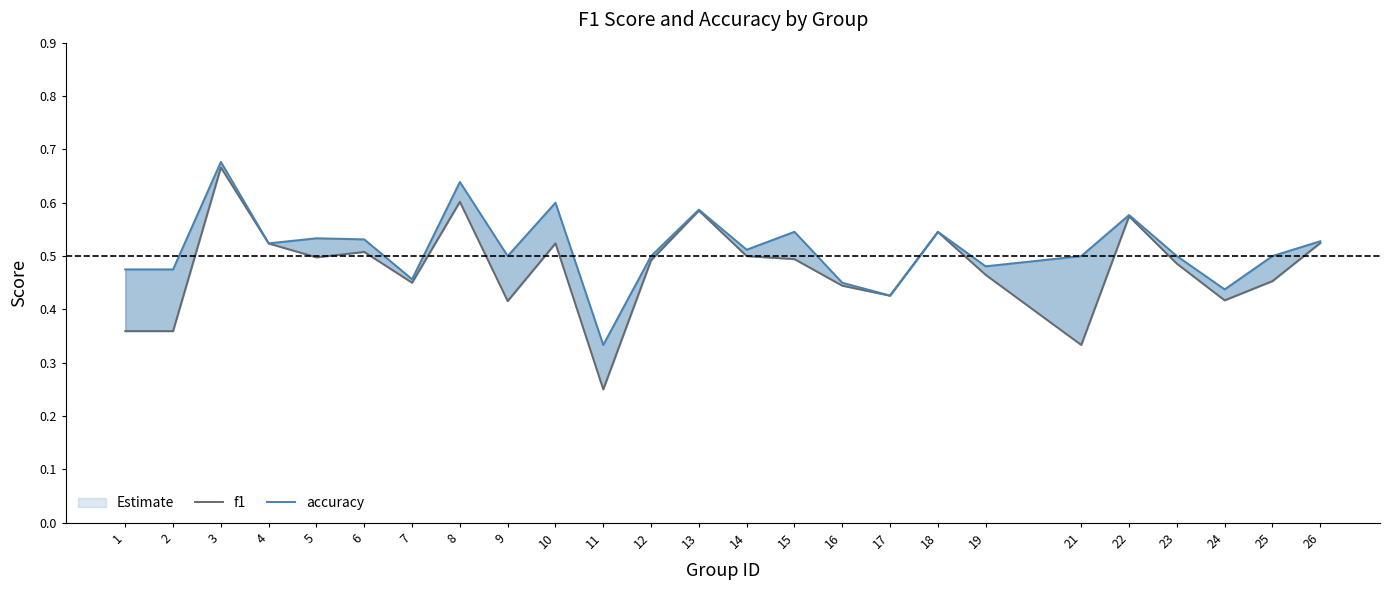

Reading right to left, transcribe all the data shown in this chart.

f1: 26=0.5	25=0.5	24=0.4	23=0.5	22=0.6	21=0.3	19=0.5	18=0.5	17=0.4	16=0.4	15=0.5	14=0.5	13=0.6	12=0.5	11=0.2	10=0.5	9=0.4	8=0.6	7=0.5	6=0.5	5=0.5	4=0.5	3=0.7	2=0.4	1=0.4
accuracy: 26=0.5	25=0.5	24=0.4	23=0.5	22=0.6	21=0.5	19=0.5	18=0.5	17=0.4	16=0.5	15=0.5	14=0.5	13=0.6	12=0.5	11=0.3	10=0.6	9=0.5	8=0.6	7=0.5	6=0.5	5=0.5	4=0.5	3=0.7	2=0.5	1=0.5